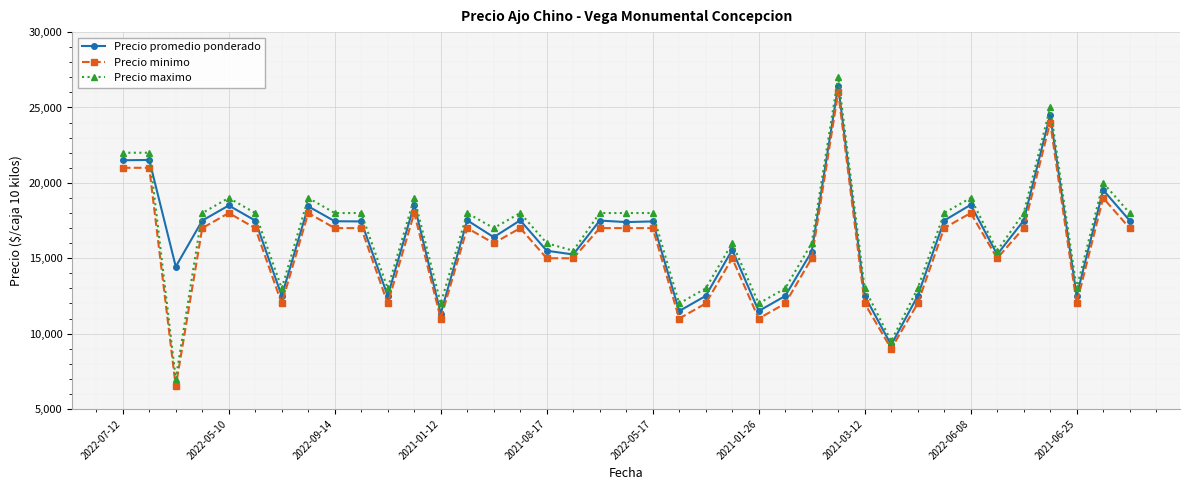

What is the sum of all Precio minimo values?

610500